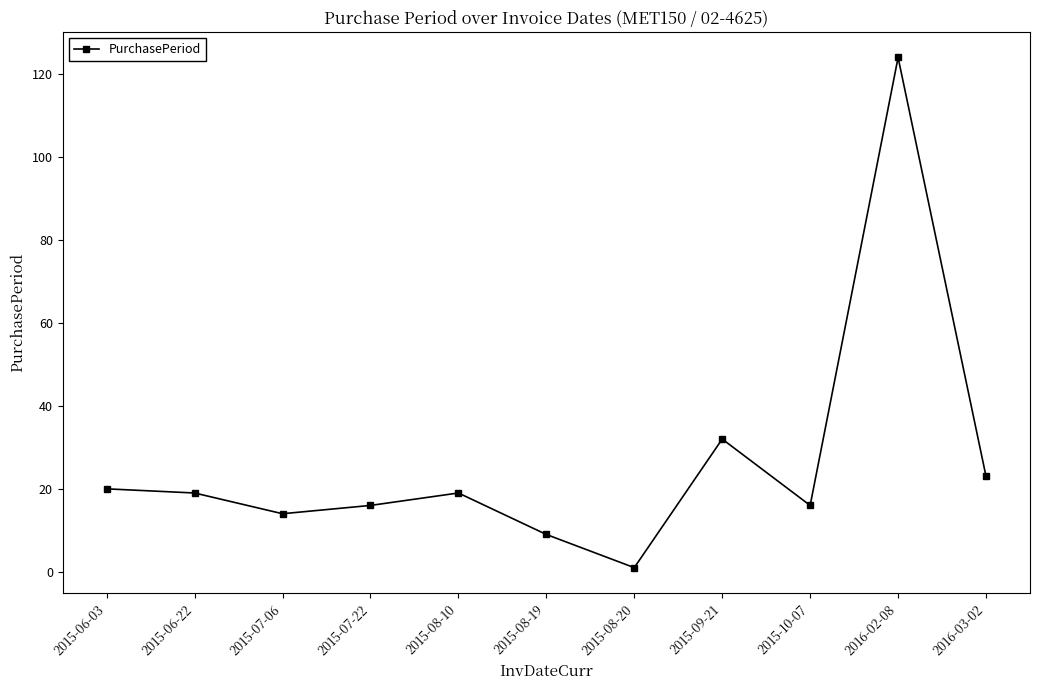

What is the sum of all values?

293